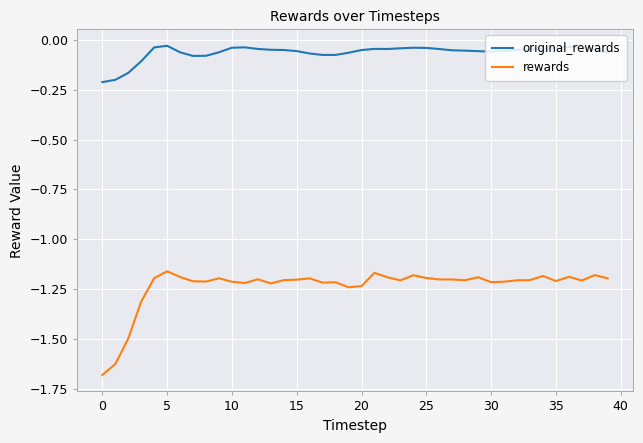

True or false: rewards and original_rewards intersect in this chart.

False